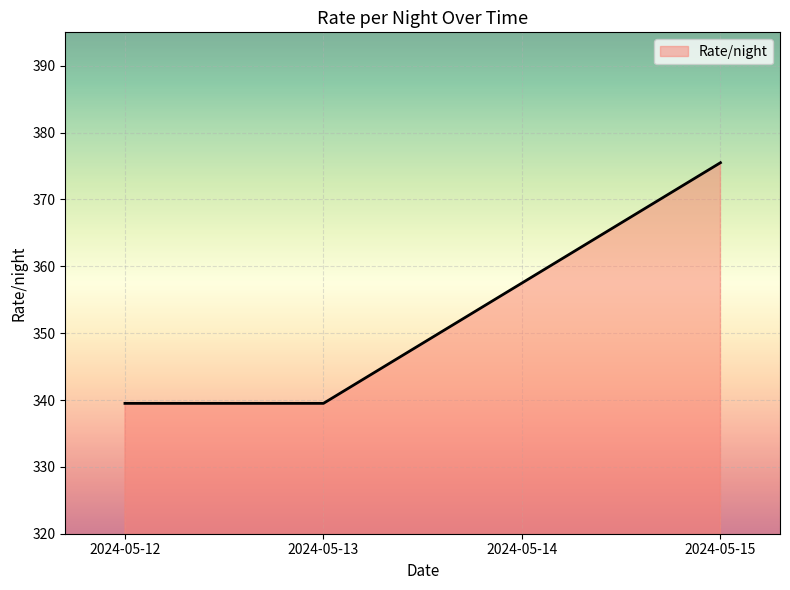

Count the number of data series in this chart.

1